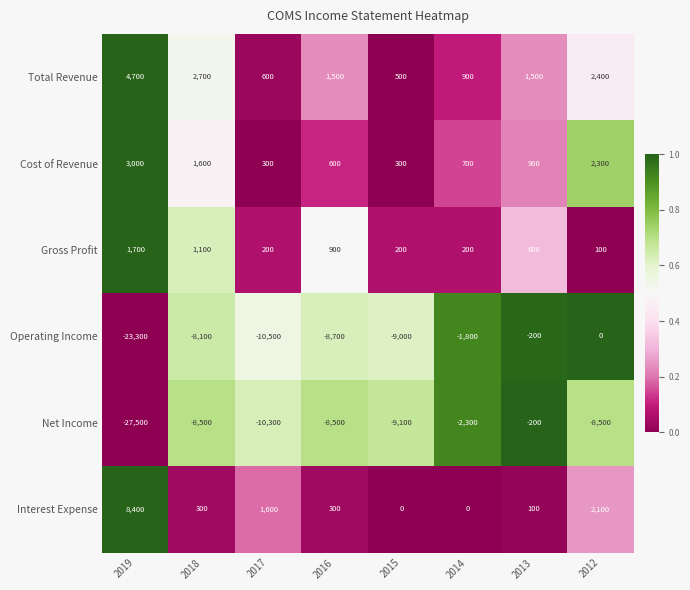

The value of Interest Expense at 2014 is 0. True or false?

True